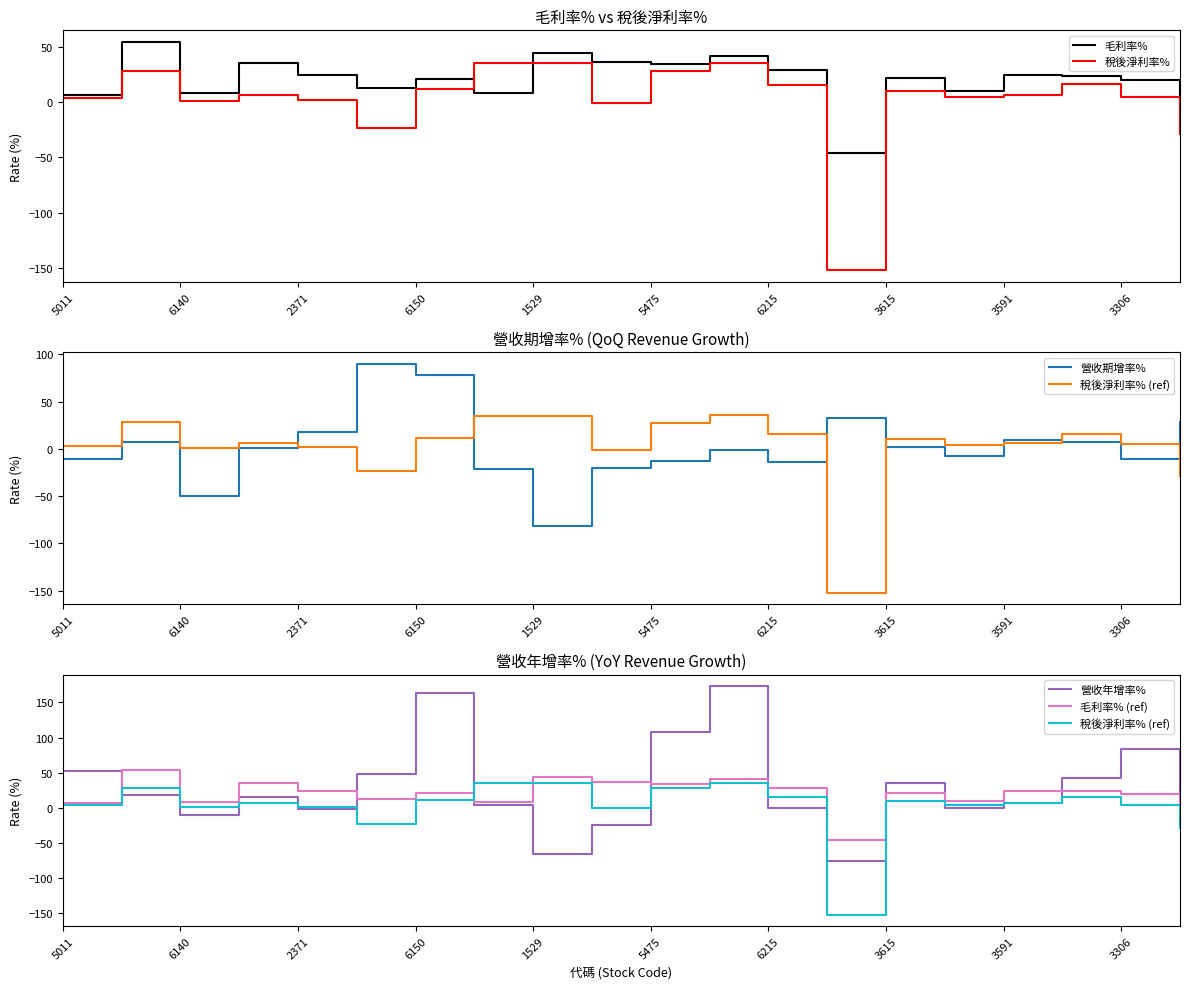

How many negative values does the 毛利率% (ref) series have?

2